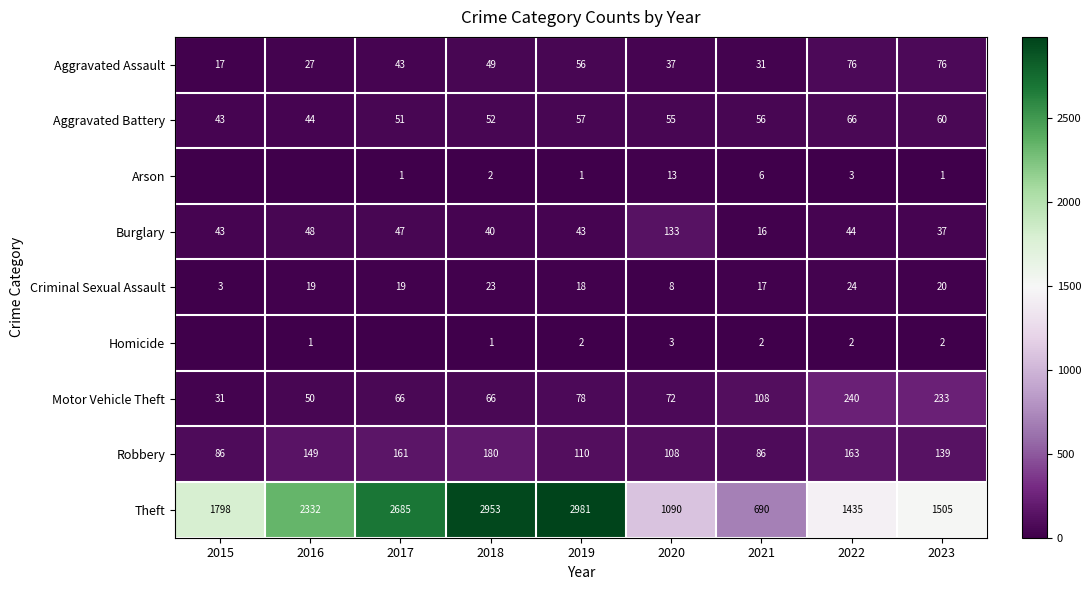

What is the maximum value shown in the chart?

2981